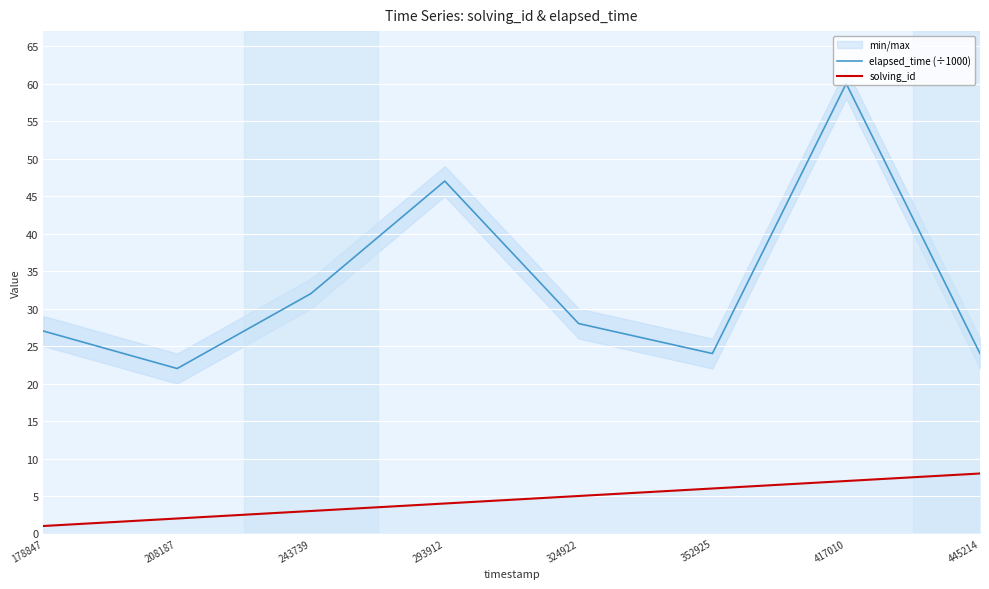

List the series in order of their peak value, highest first.

elapsed_time (÷1000), solving_id